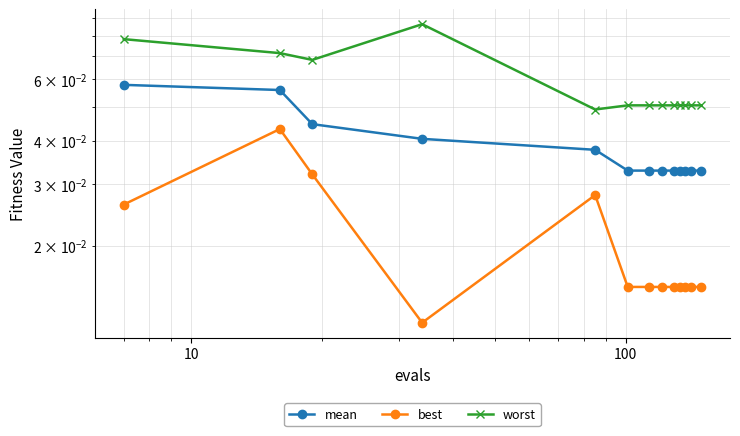

True or false: worst and best cross at least once.

False